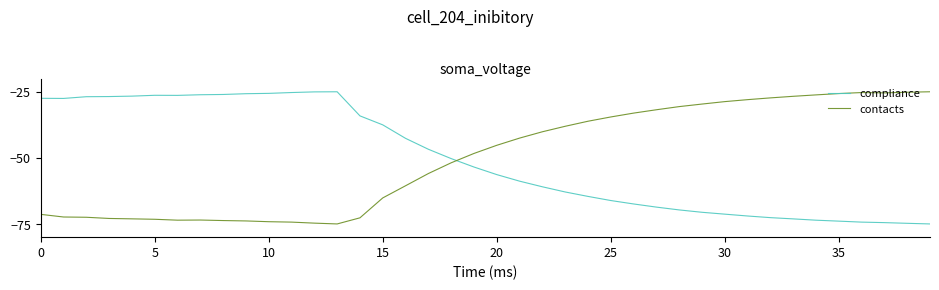

True or false: compliance and contacts cross at least once.

True